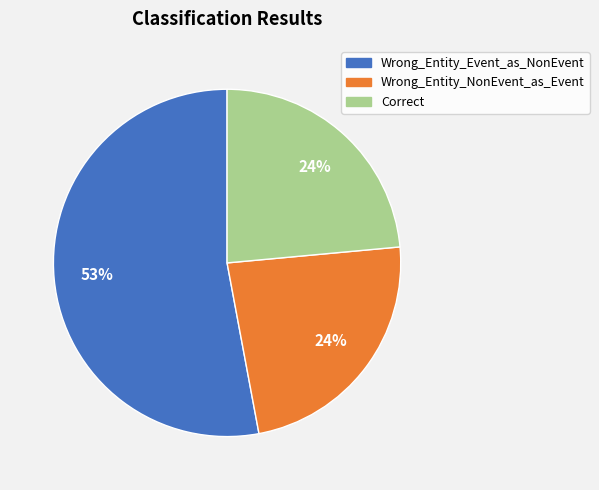

How many segments does this pie chart have?

3